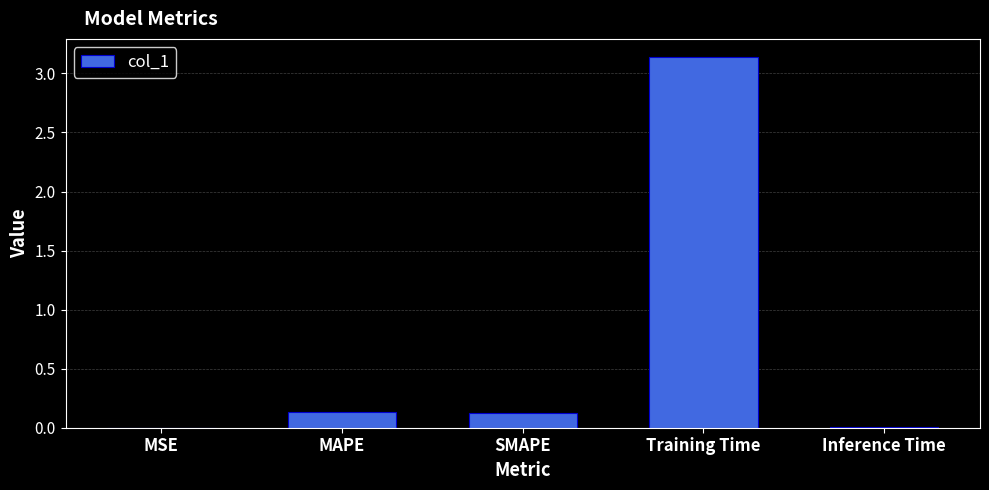

The chart shows a value of 0.1 at SMAPE. True or false?

True